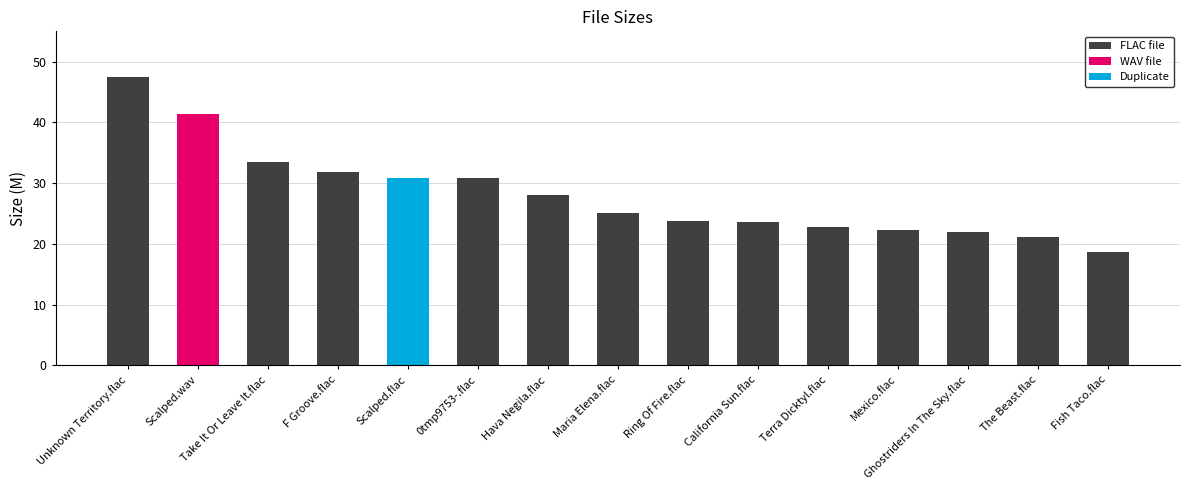

Does the chart contain stacked bars?

No